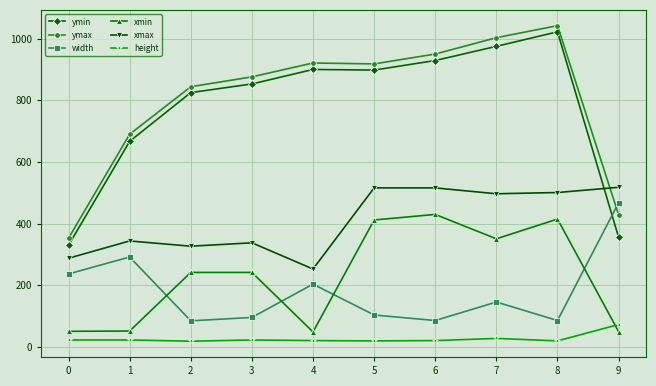

True or false: xmax has more than 1 points higher than both neighbors.

True